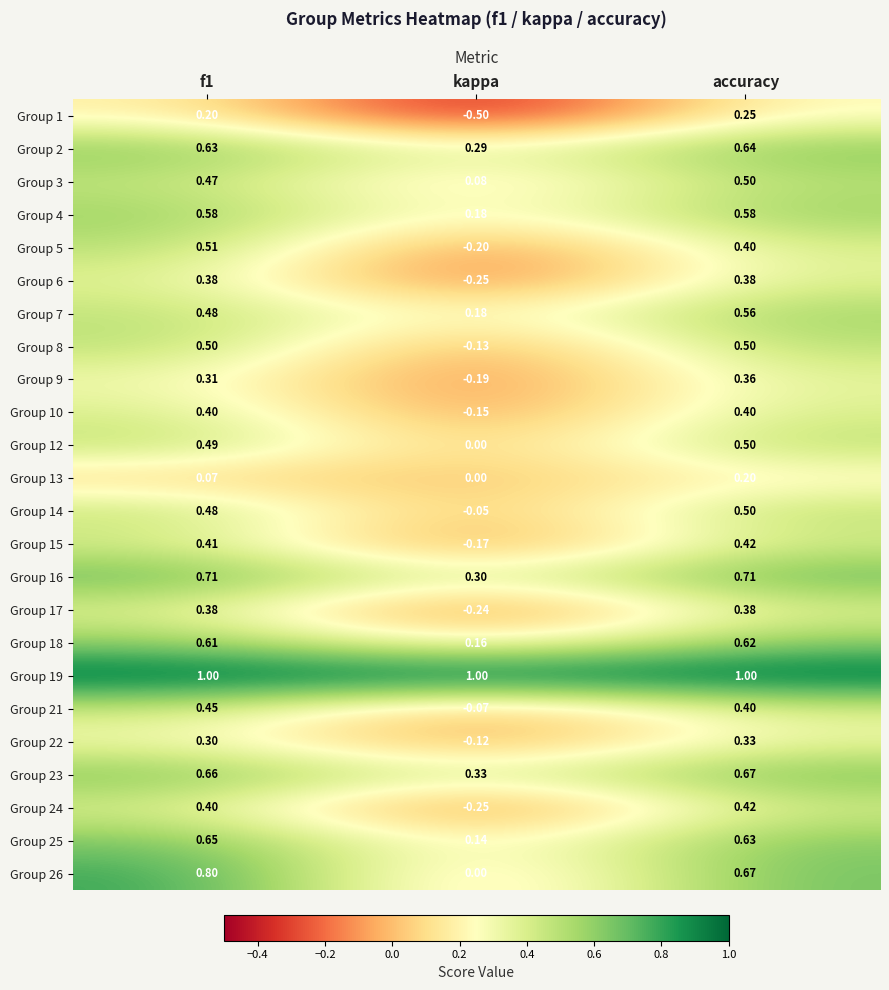

Where is Group 14 nearest to the value 0?

kappa